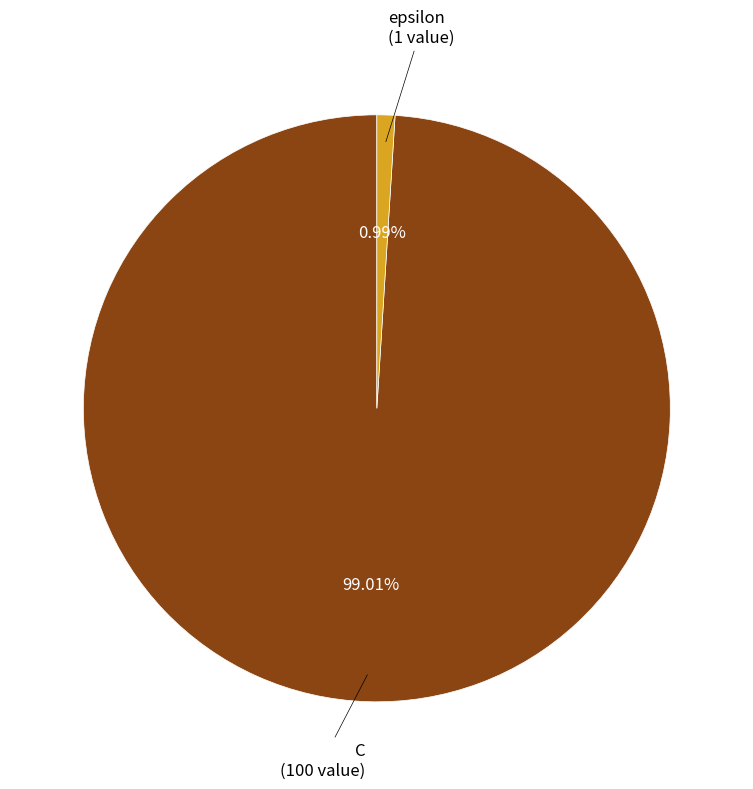

Which category accounts for the majority?

C